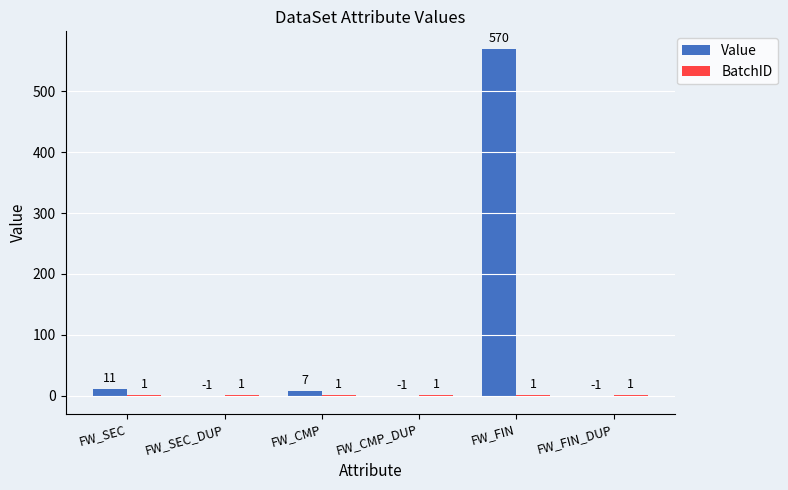

At which category is the sum across all series the highest?

FW_FIN